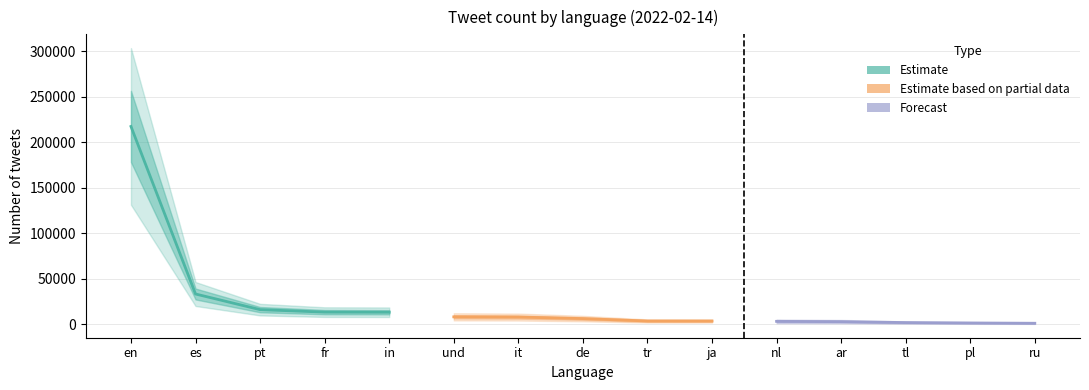

Which series has the largest range (max minus min)?

Estimate